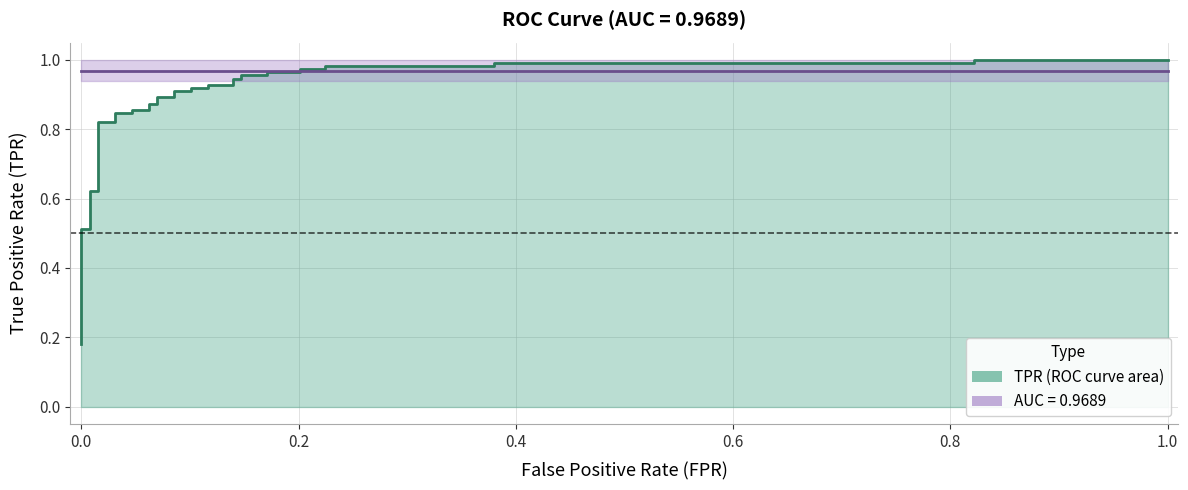

The value at 30 is 1.6. True or false?

False